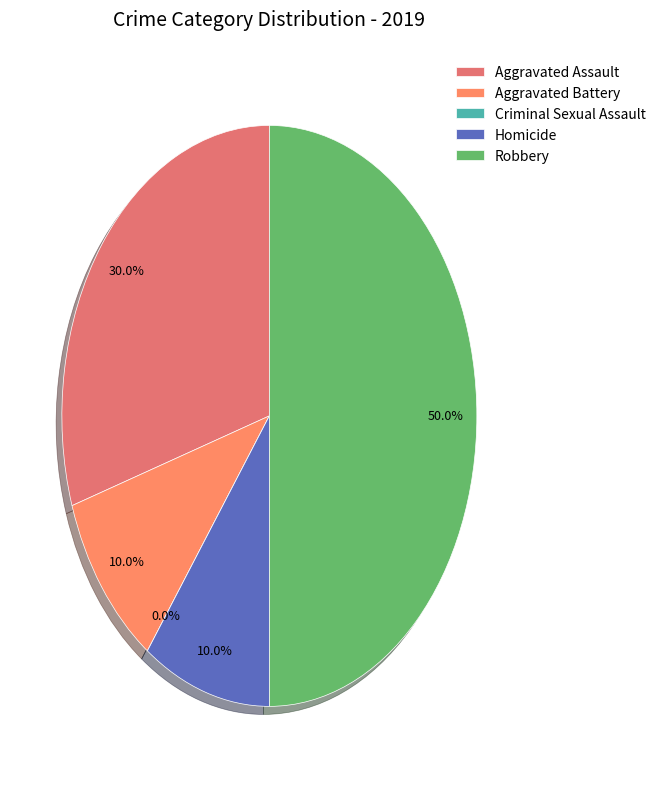

Combined, do Aggravated Assault and Criminal Sexual Assault account for over 50%?

No